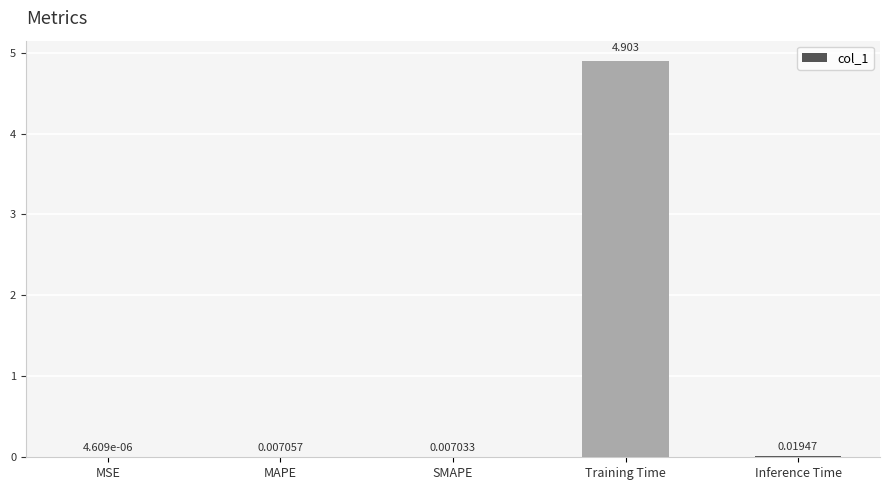

Between Inference Time and MSE, which is larger?

Inference Time